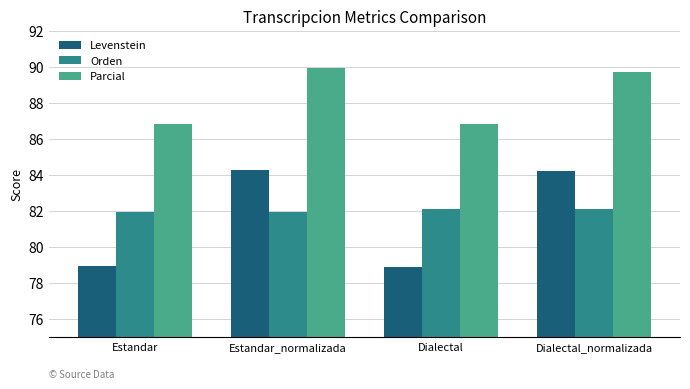

What is the smallest value displayed?

78.9